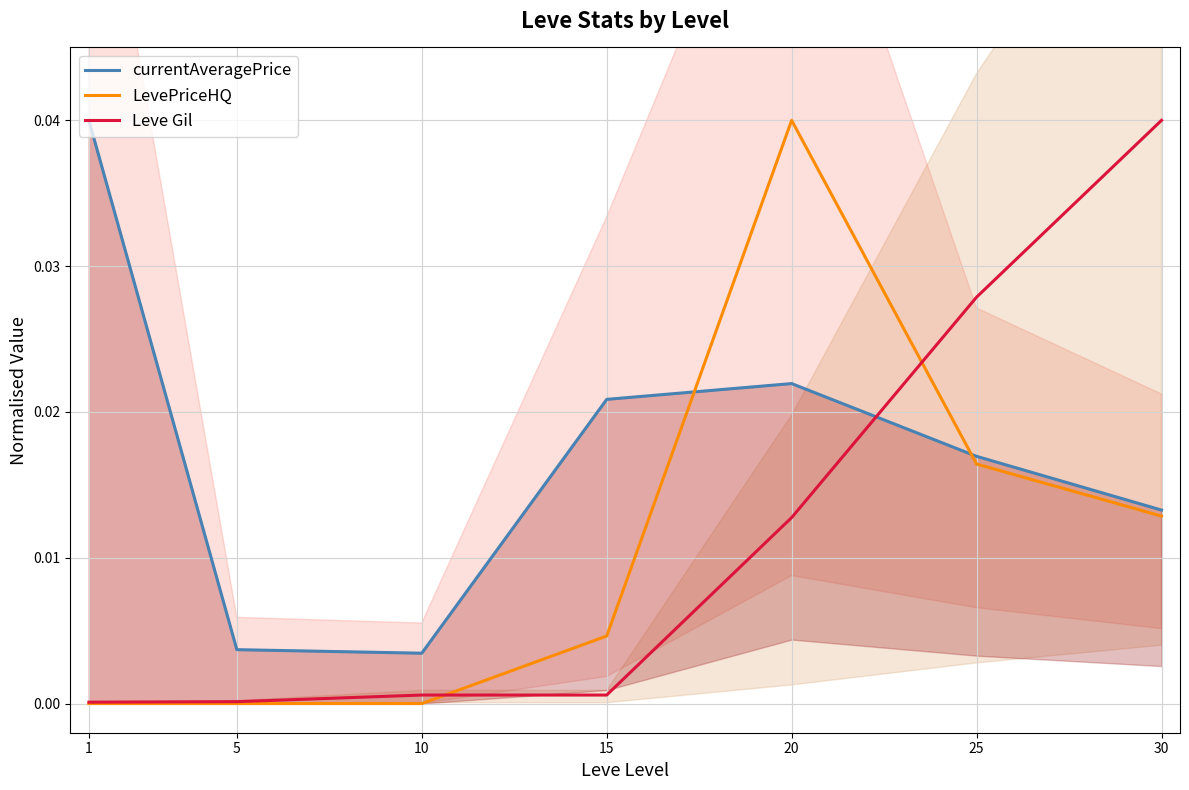

Which label corresponds to the largest value in the chart?

1